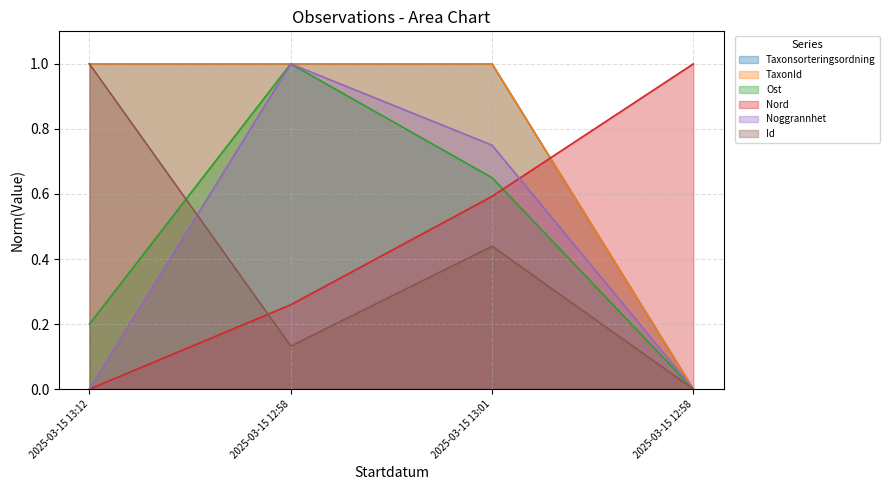

What are all the series names shown in the legend?

Taxonsorteringsordning, TaxonId, Ost, Nord, Noggrannhet, Id